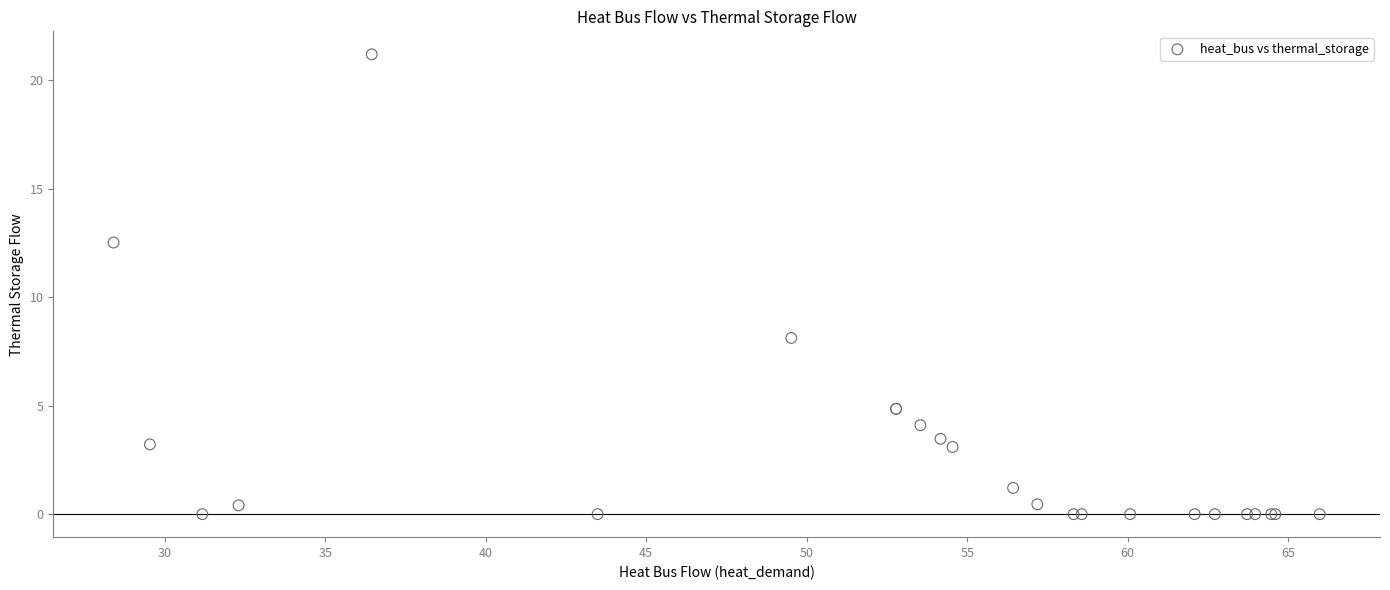

What Y value in the scatter plot is closest to 10?

8.1